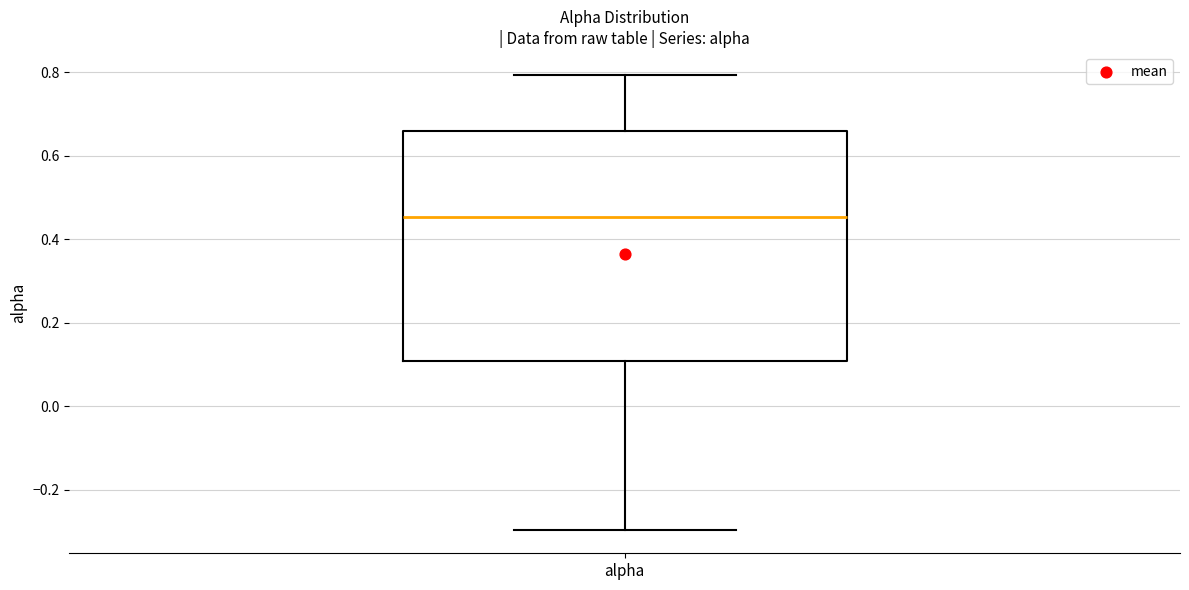

Read this box plot against the y-axis: the position of the median line, the range covered by the box, and the ends of both whiskers. The values are not printed on the chart, so give them approximately, as read against the axis.

median 0.46, box 0.10 to 0.66, whiskers -0.30 to 0.80